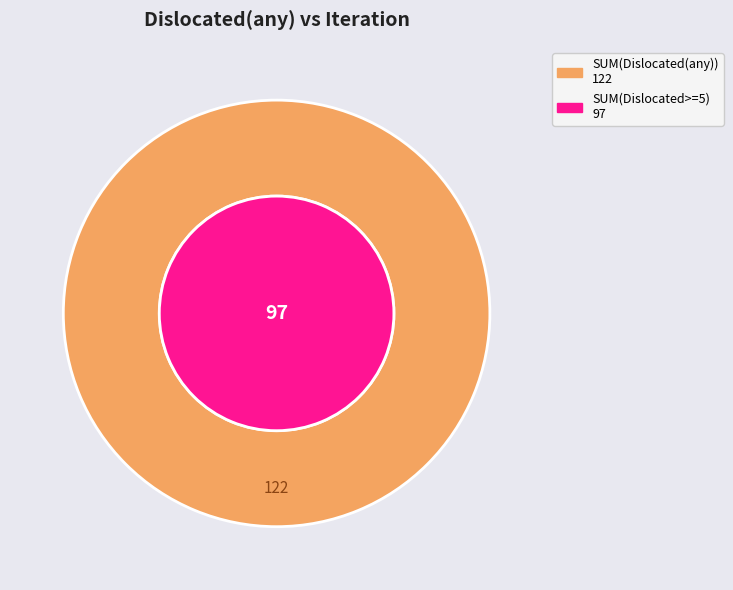

The 17 slice represents 10% of the pie. True or false?

False